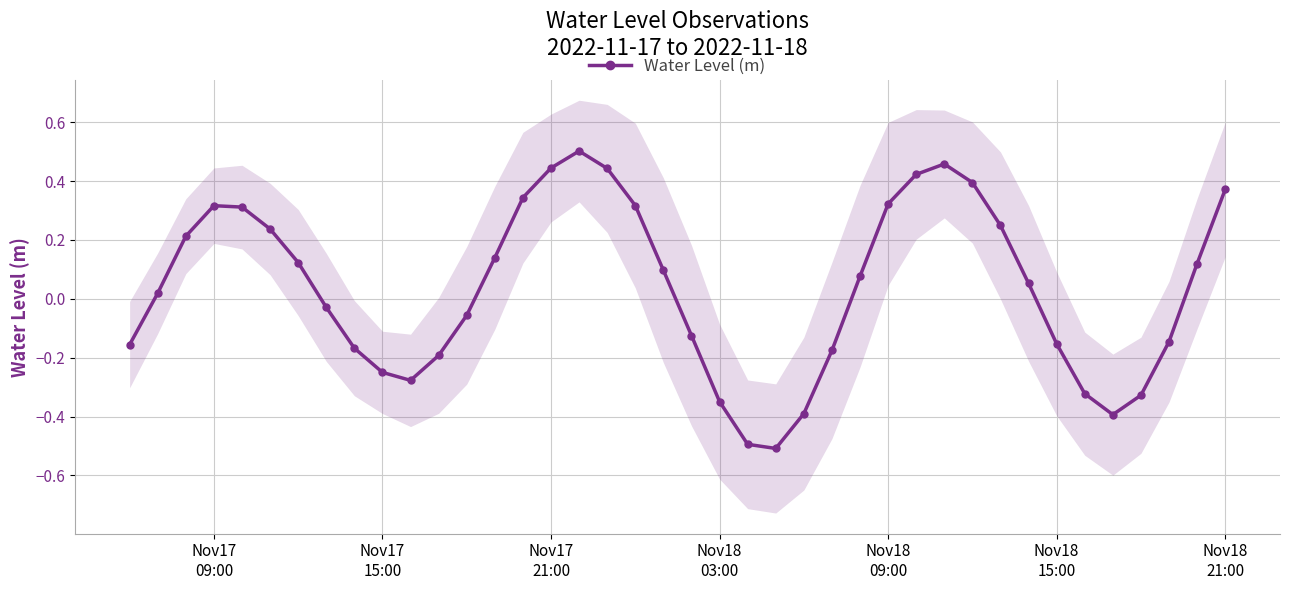

In Water Level (m), how many points are higher than both neighbors (excluding endpoints)?

3